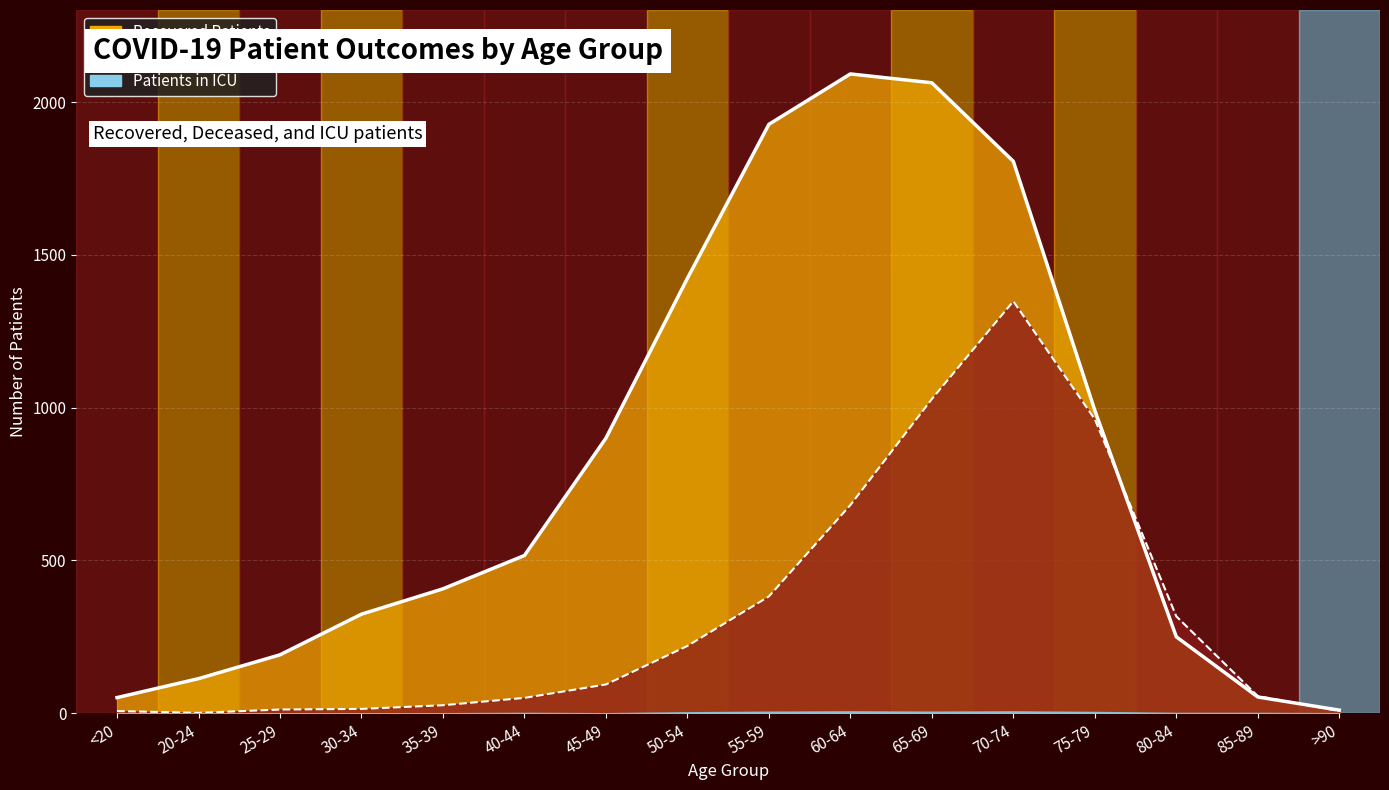

What is the difference between the second highest and second lowest values in the recovered_patients series?

2012